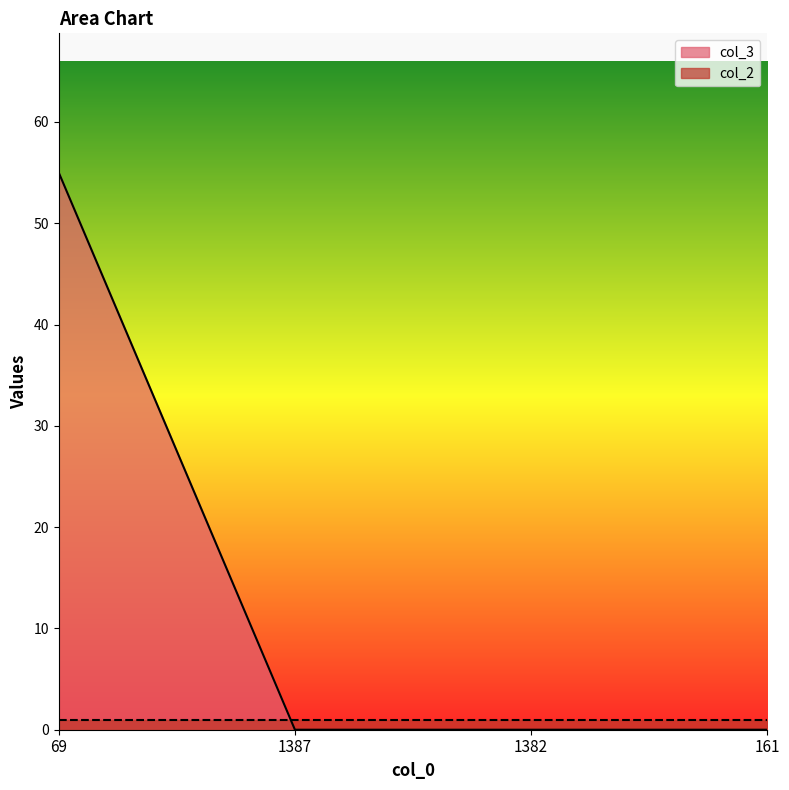

List the labels in order of value, smallest first.

1387, 1382, 161, 69